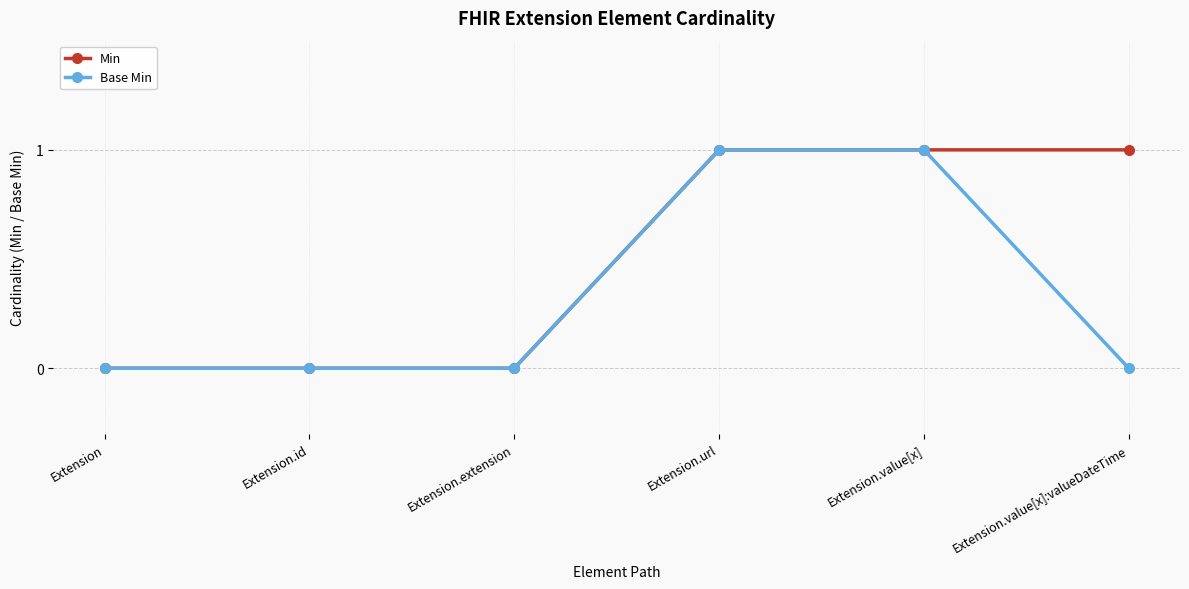

Count the number of categories in the chart.

6